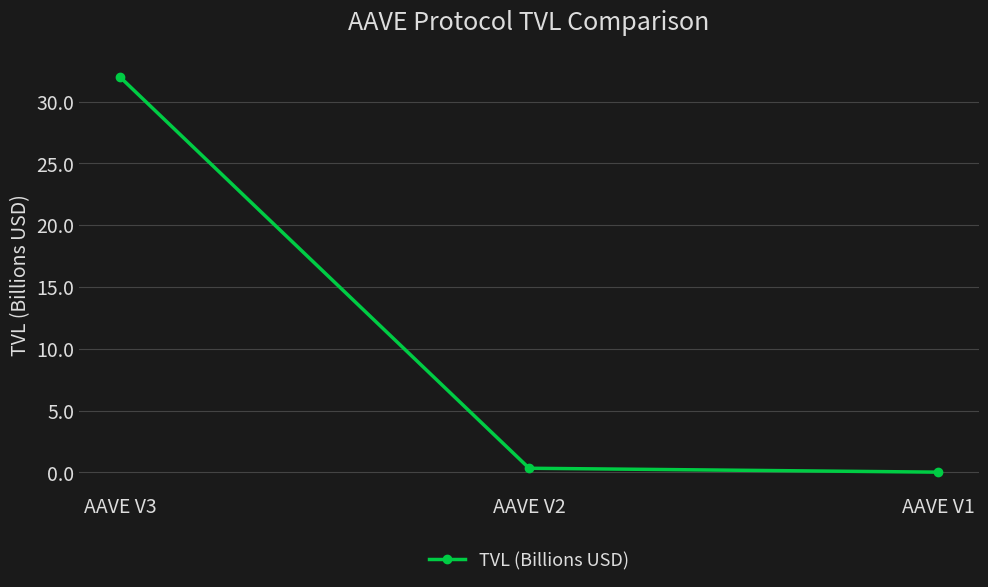

Is it true that the value at AAVE V3 is 17.7?

False